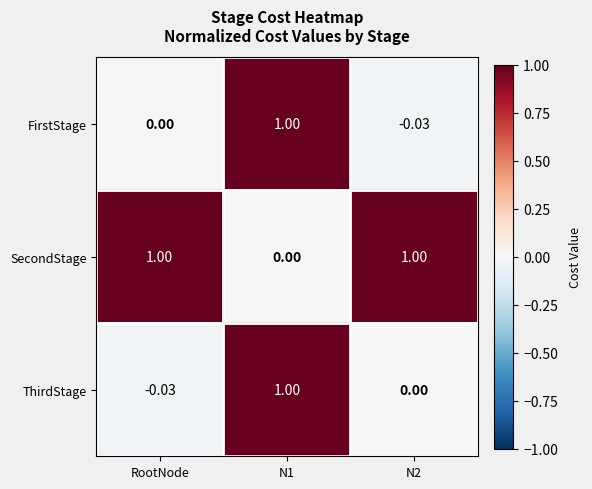

Rank the series at N2 from highest to lowest value.

SecondStage, ThirdStage, FirstStage